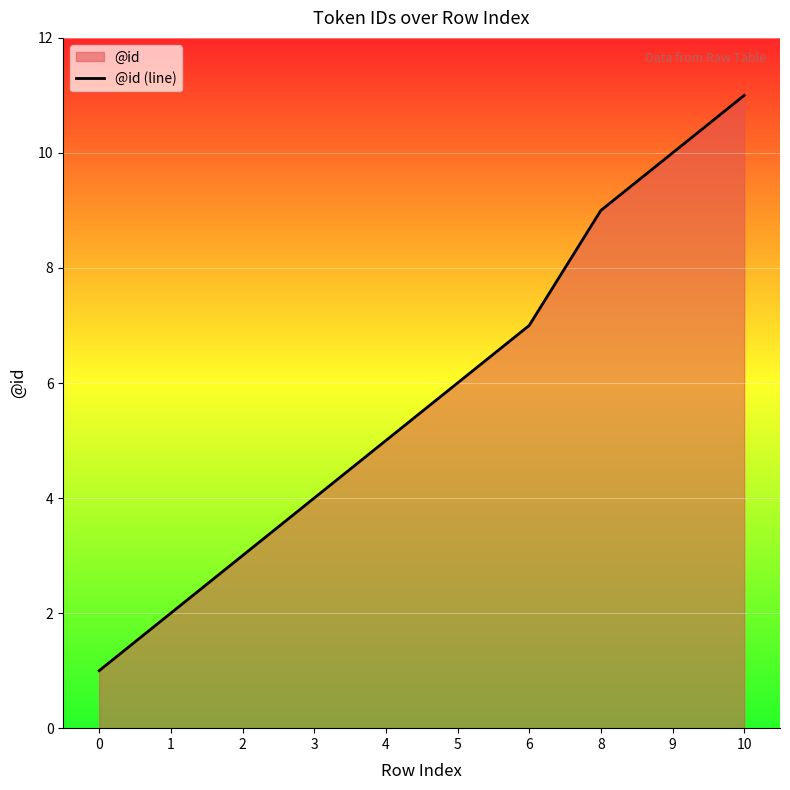

How many values are below 6?

5